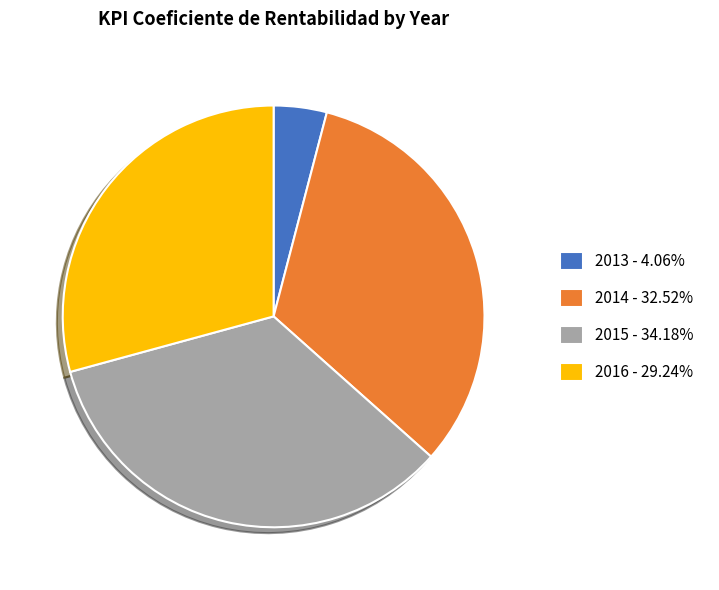

Combined, do 2013 - 4.06% and 2015 - 34.18% account for over 50%?

No